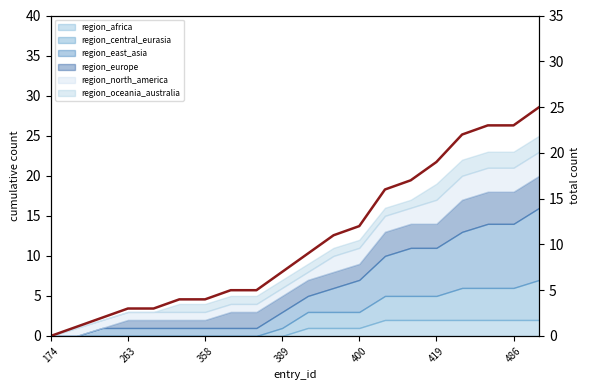

Reading left to right, extract all data points from this chart.

0	1	2	3	3	4	4	5	5	7	9	11	12	16	17	19	22	23	23	25